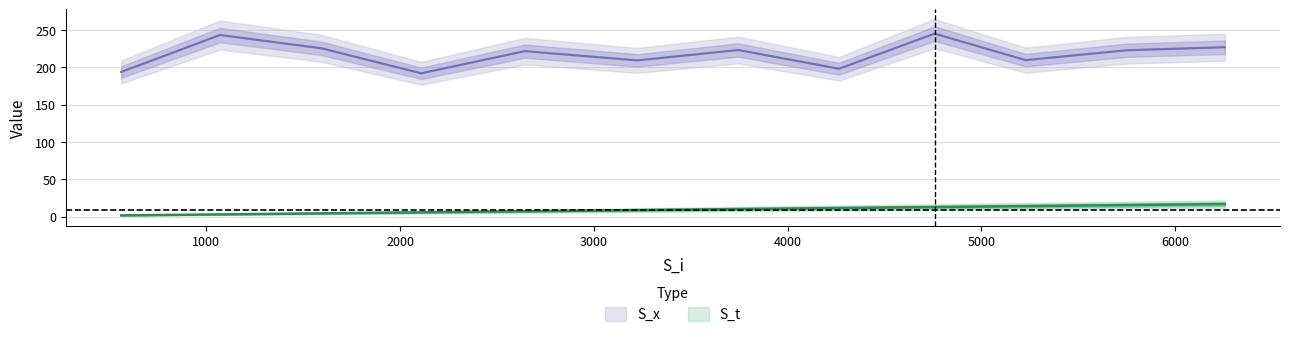

What is the lowest value of the S_t series?

1.5